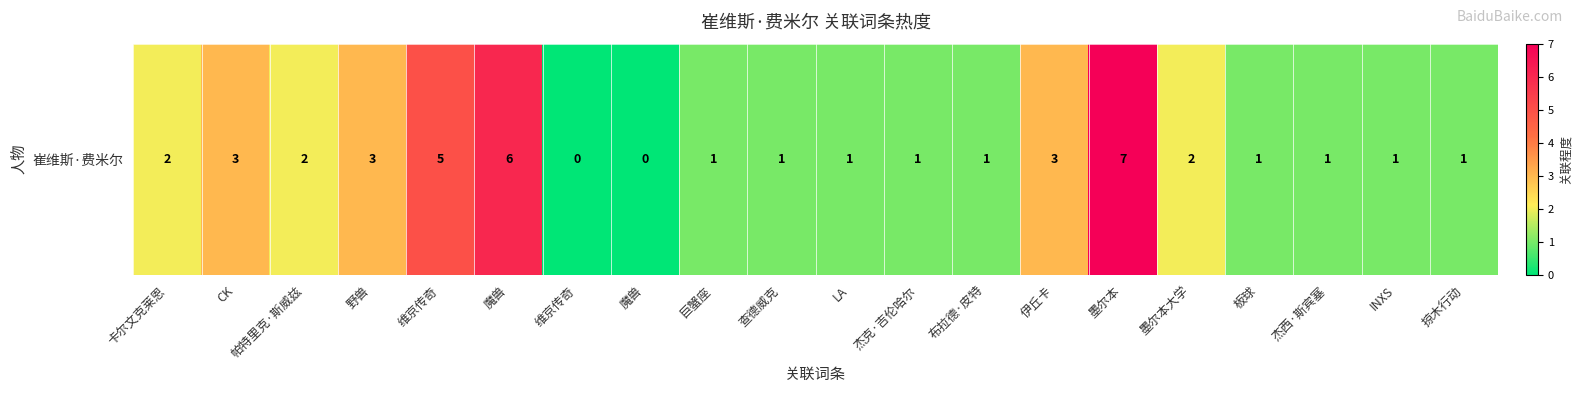

List the labels in order of value, largest first.

墨尔本, 魔兽, 维京传奇, CK, 野兽, 伊丘卡, 卡尔文克莱恩, 帕特里克·斯威兹, 墨尔本大学, 巨蟹座, 查德威克, LA, 杰克·吉伦哈尔, 布拉德·皮特, 板球, 杰西·斯宾塞, INXS, 掠木行动, 维京传奇, 魔兽